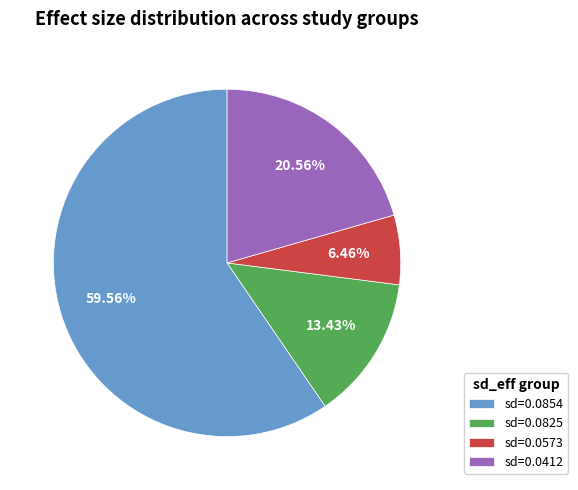

Is the sum of sd=0.0825 and sd=0.0573 greater than half?

No